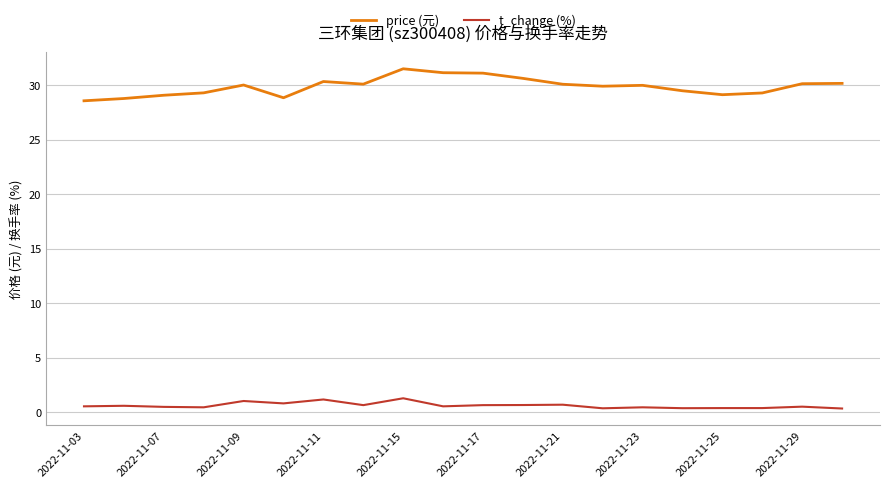

What is the difference between the maximum and minimum values in the price (元) series?

2.9